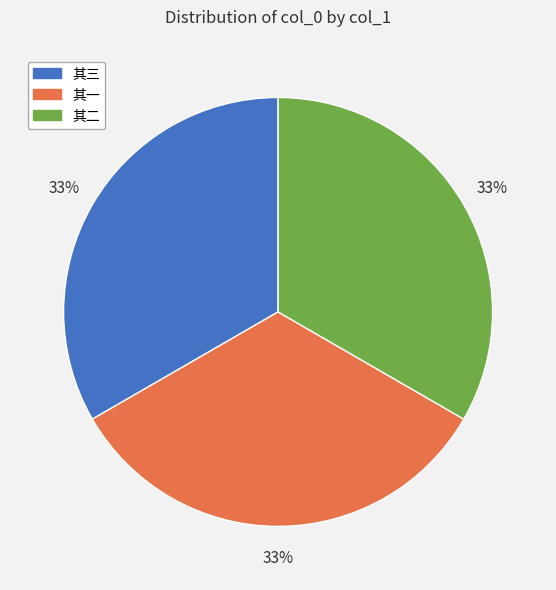

To the nearest percent, what portion does 其一 represent?

33%